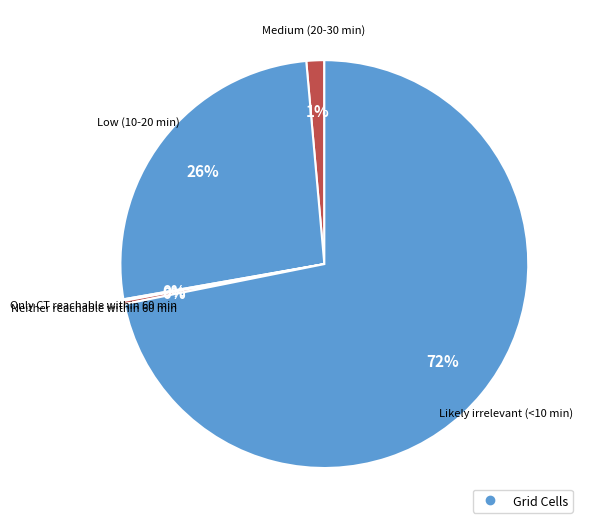

Which category accounts for the majority?

Likely irrelevant (<10 min)